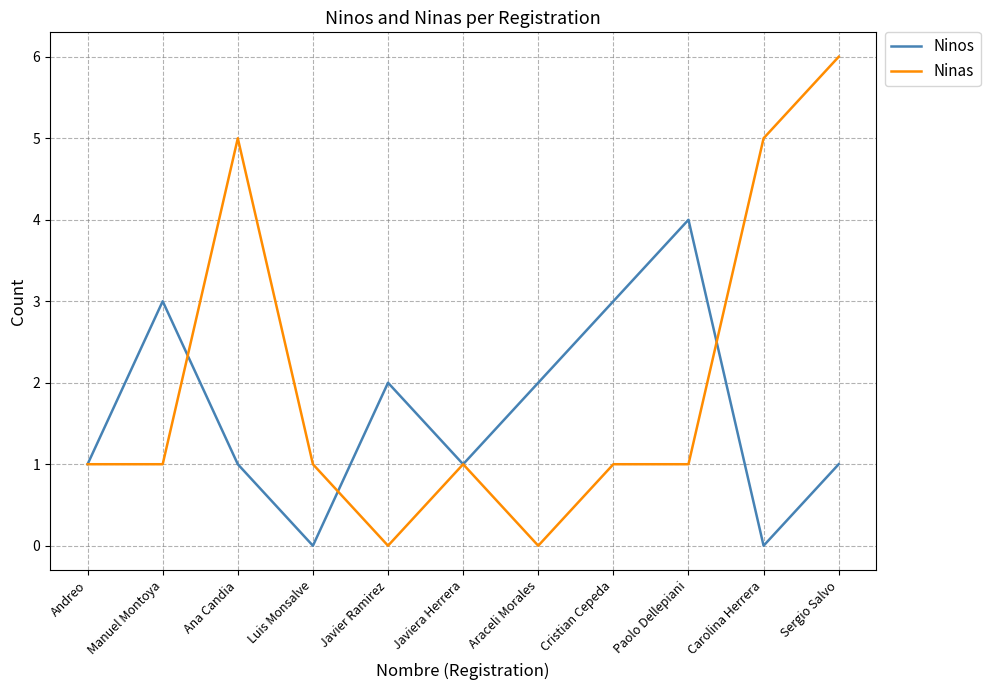

Which category has the highest value in the Ninos series?

Paolo Dellepiani